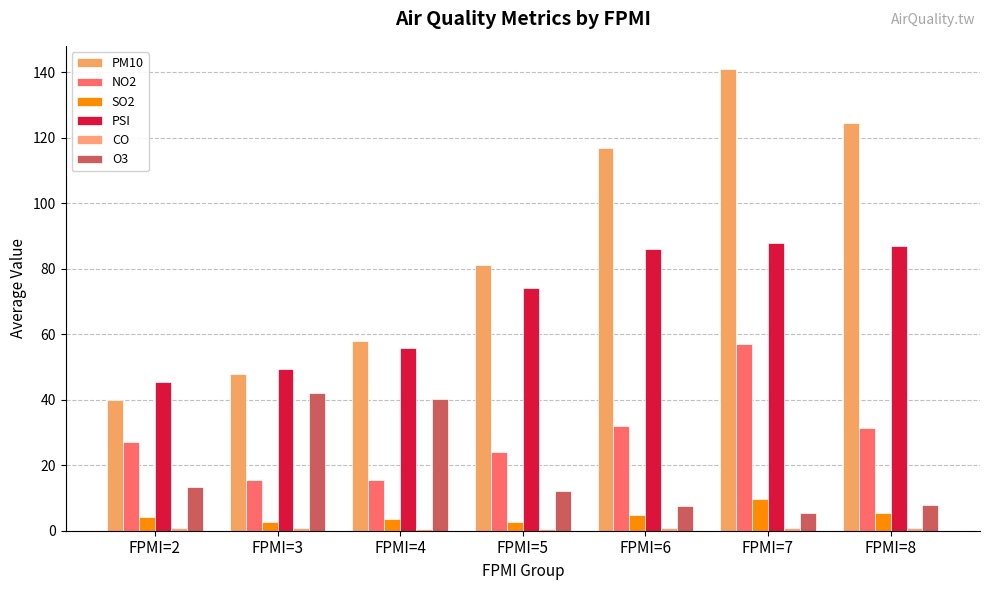

Which has a higher value, FPMI=4 or FPMI=2?

FPMI=4